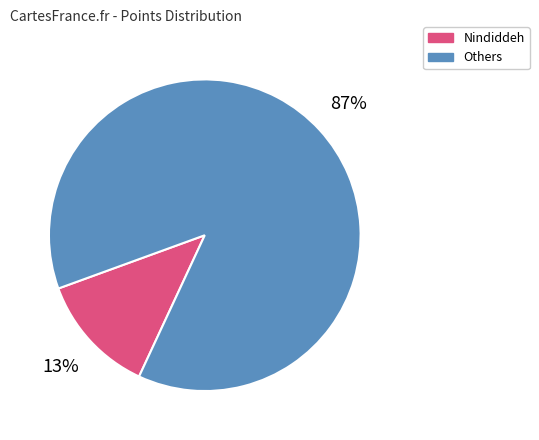

Does any single category account for the majority?

Yes